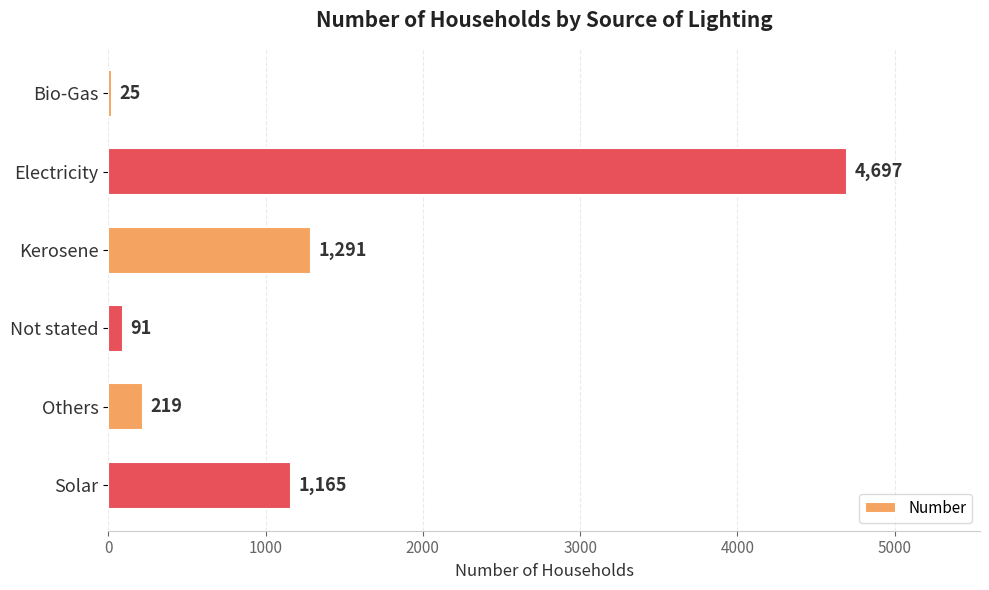

What is the difference between the second highest and minimum values?

1266